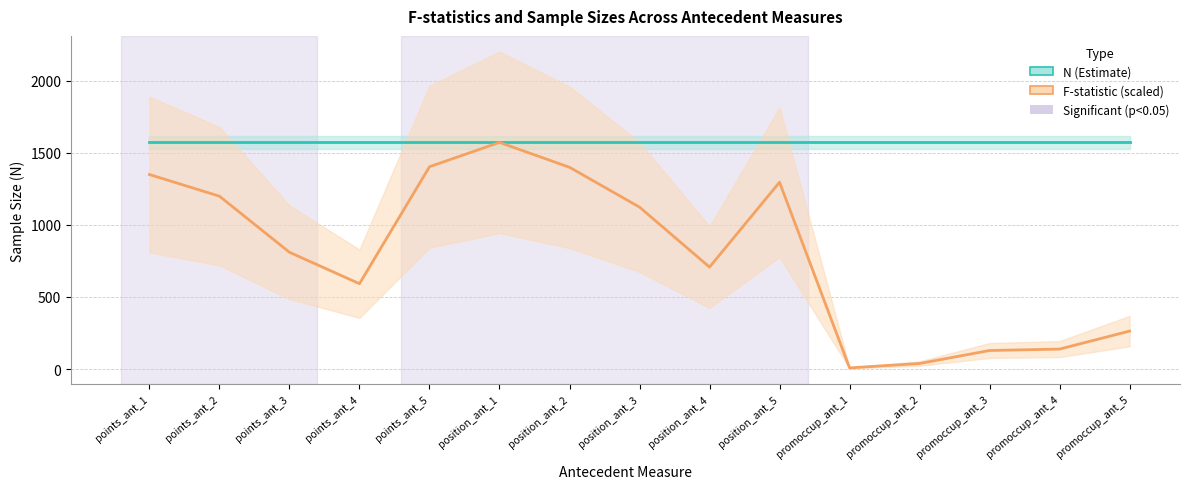

At points_ant_2, list the series in order from largest to smallest.

N, F-statistic (scaled)